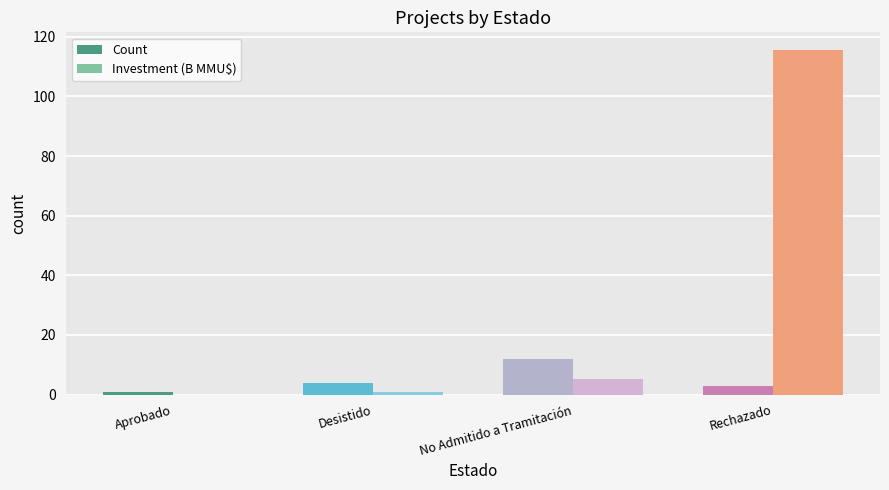

What is the maximum value shown in the chart?

115.7